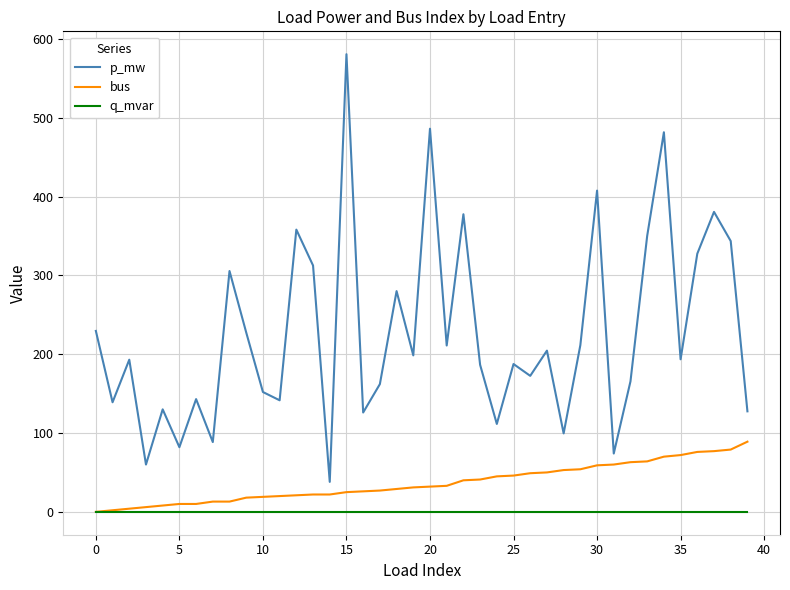

What is the highest value of the bus series?

89.0